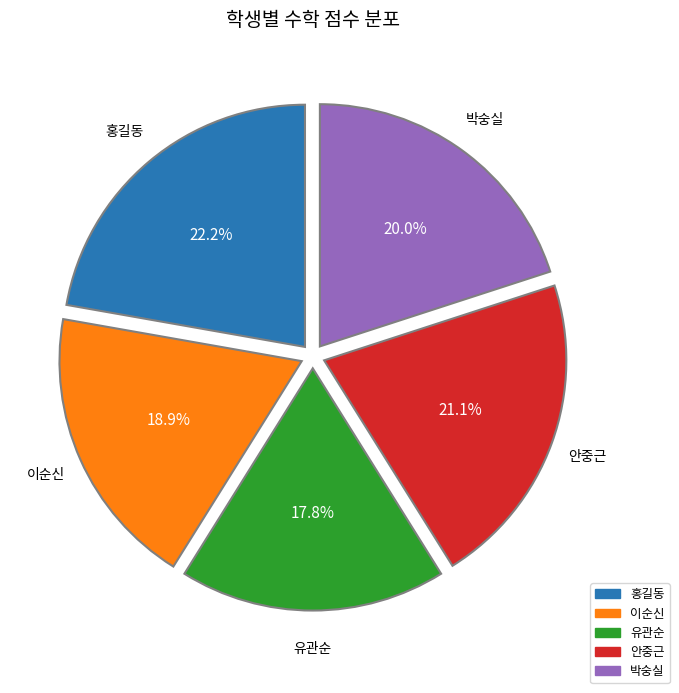

Is there any slice that represents more than half of the pie?

No